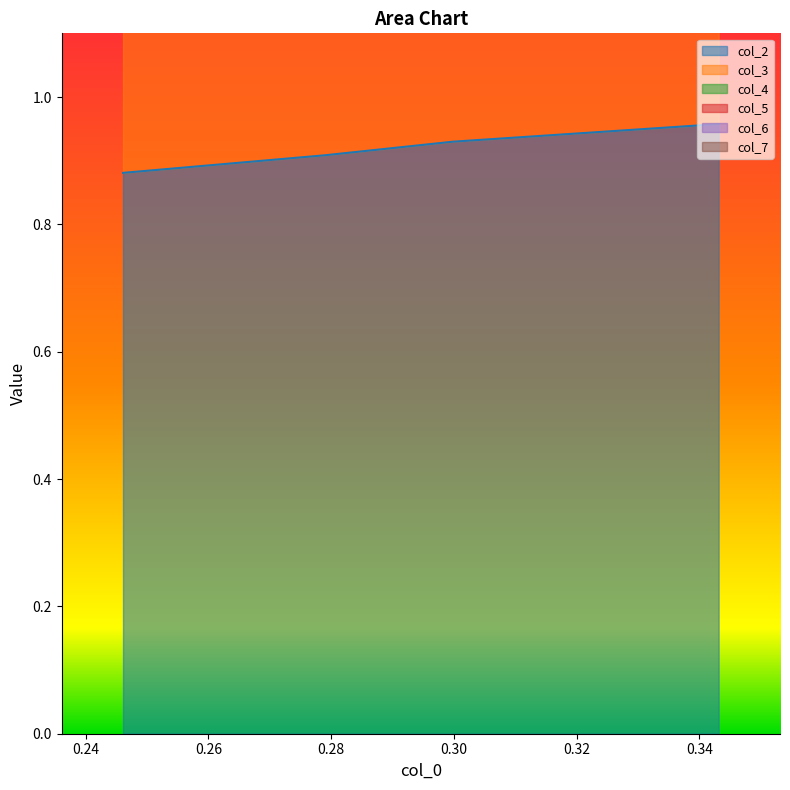

True or false: col_2 has more than 2 points higher than both neighbors.

False